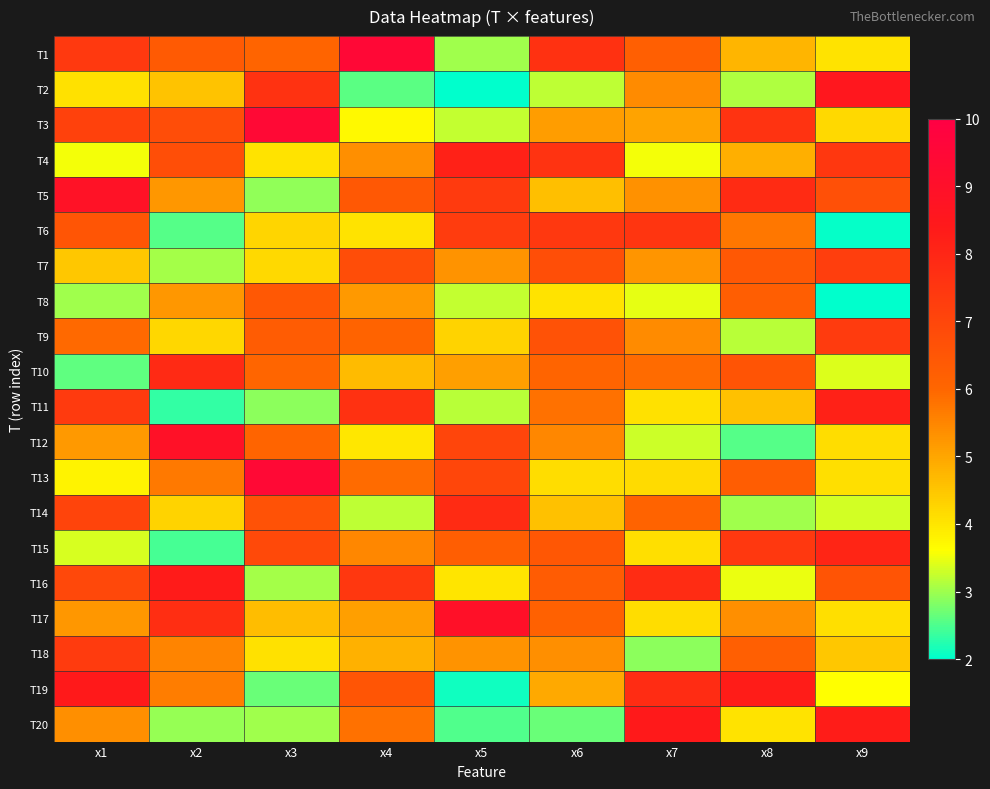

List the series in order of their peak value, highest first.

T1, T13, T3, T17, T12, T5, T2, T20, T19, T16, T11, T4, T15, T10, T14, T6, T18, T9, T7, T8